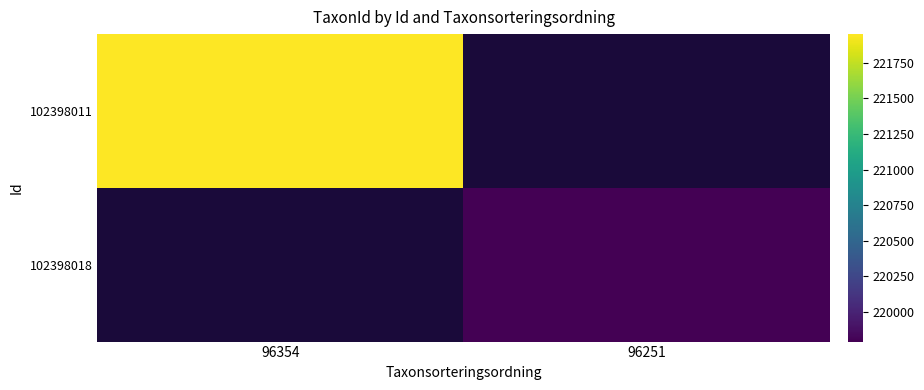

Rank the categories by 102398011 value from highest to lowest.

96354, 96251